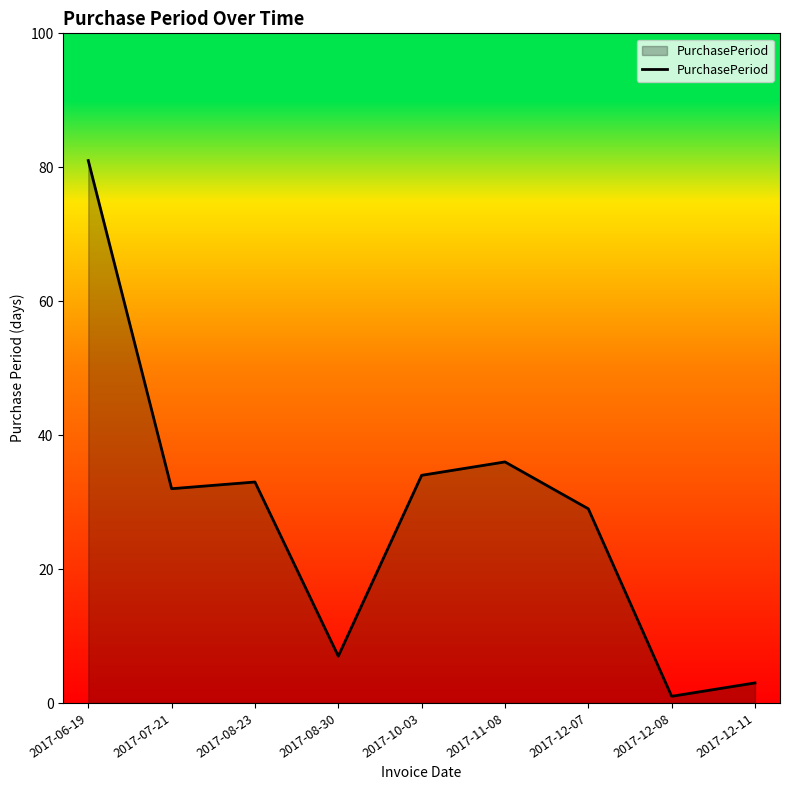

Does the chart display data point markers on the line(s)?

No